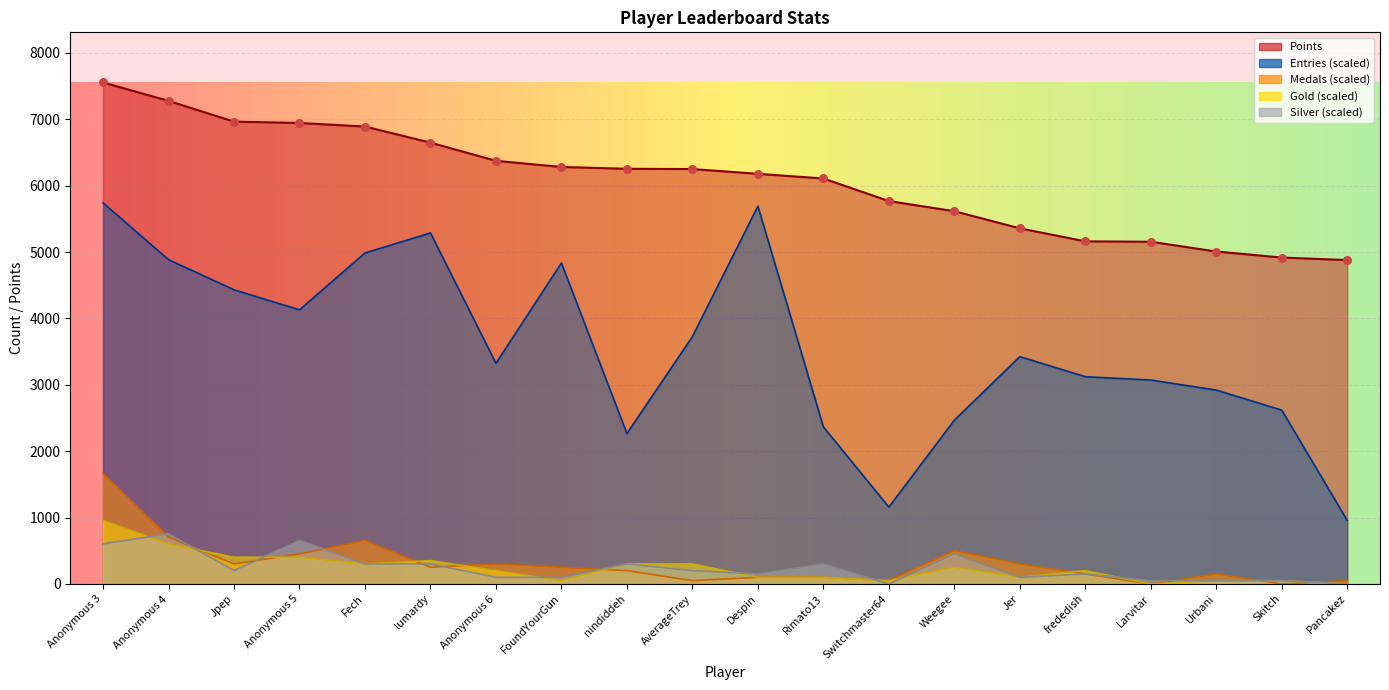

At how many categories does at least one series exceed 2200?

20